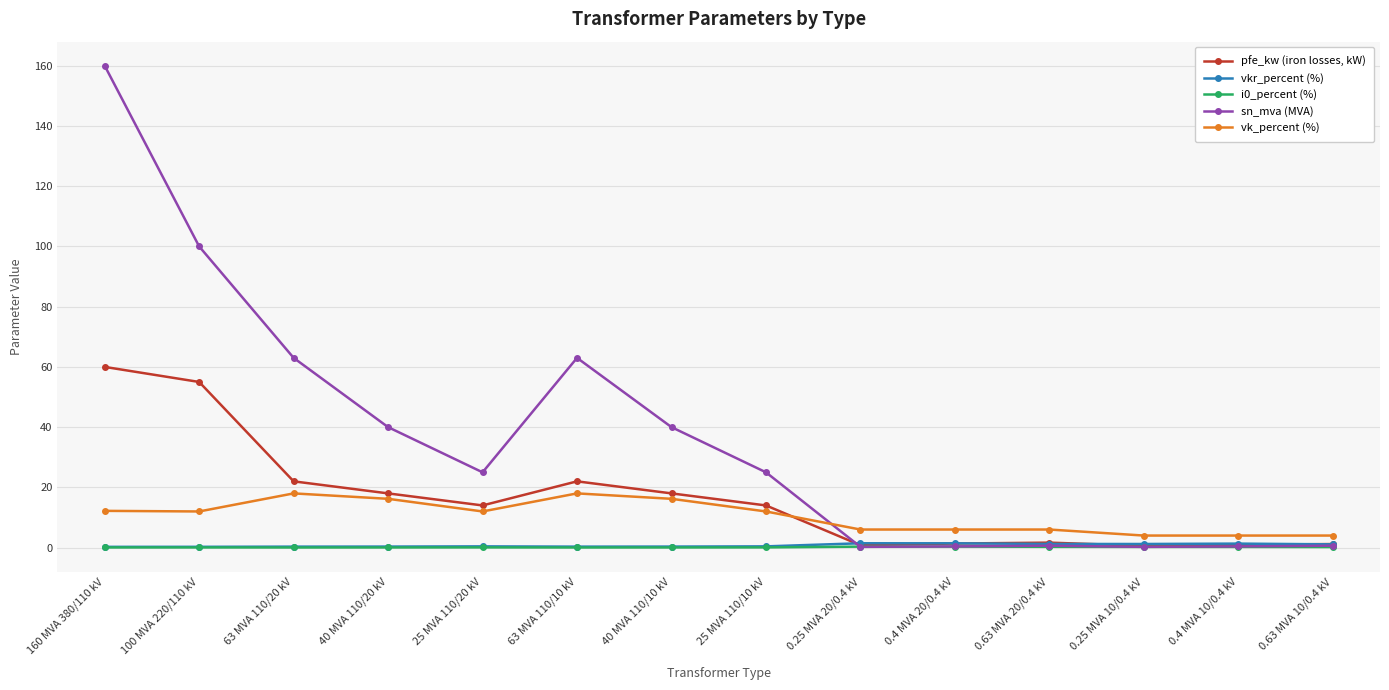

Between which two adjacent categories do pfe_kw (iron losses, kW) and sn_mva (MVA) first intersect?

25 MVA 110/10 kV and 0.25 MVA 20/0.4 kV